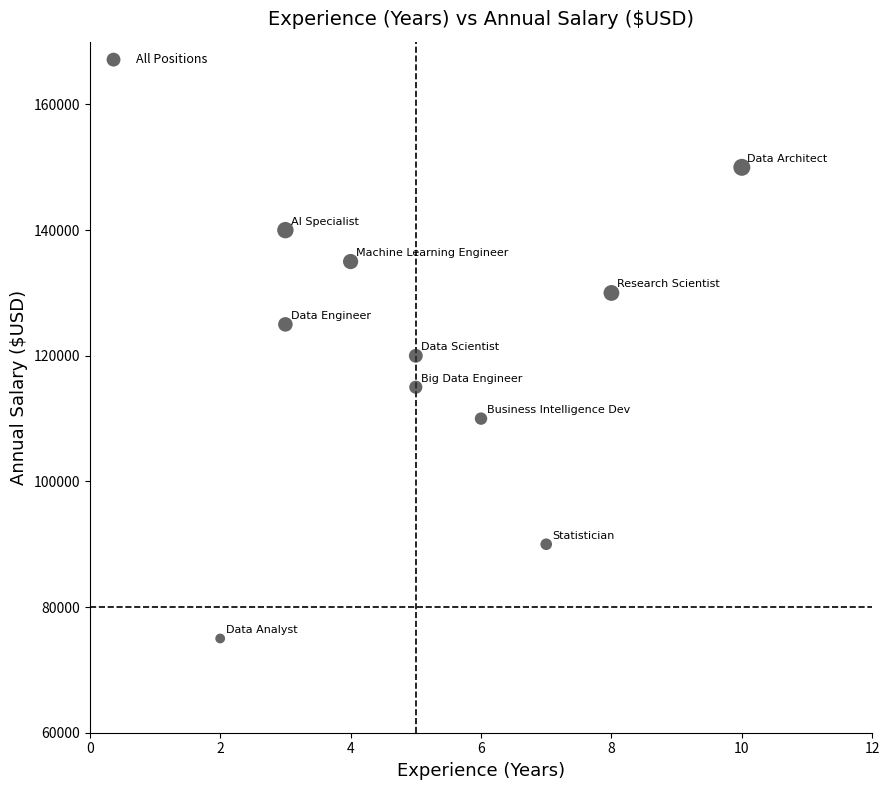

What is the average X value?

5